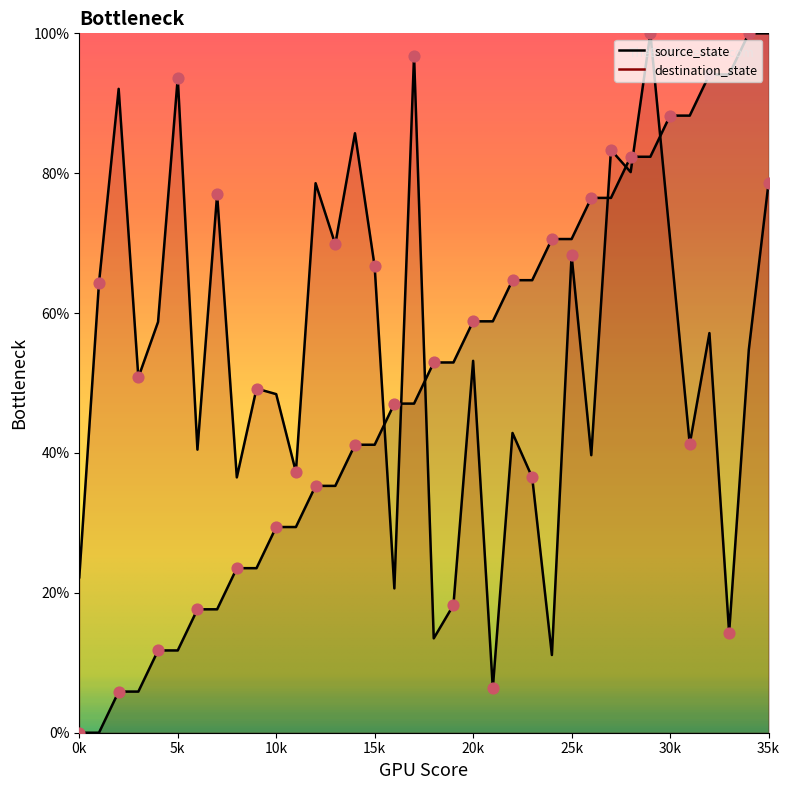

Which series reaches the minimum Y coordinate?

source_state